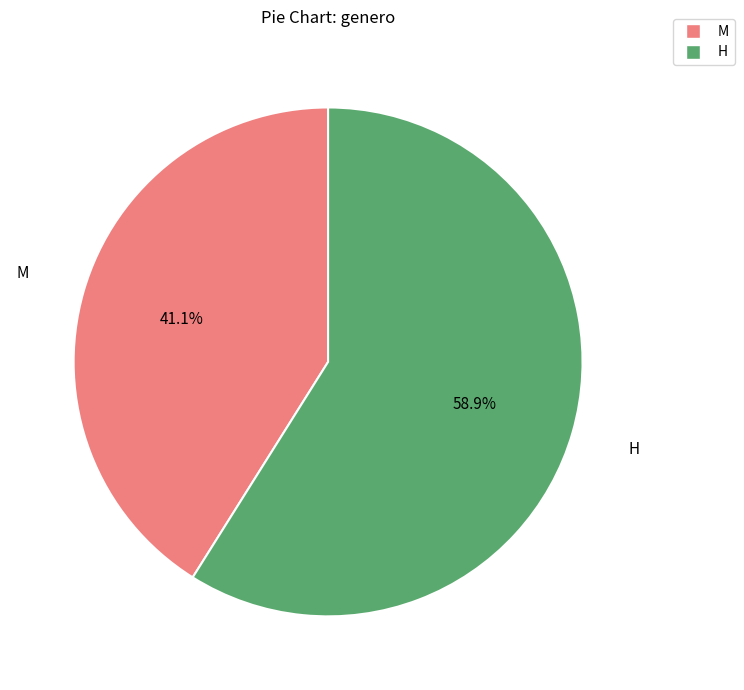

How many segments does this pie chart have?

2